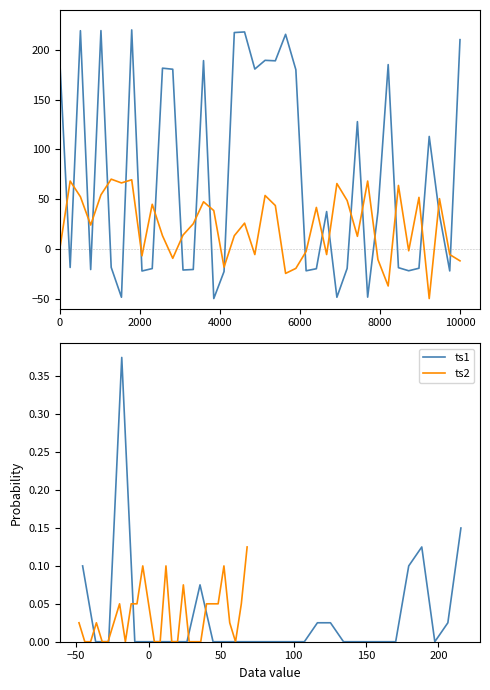

True or false: ts2 has more than 0 interior local peaks.

True